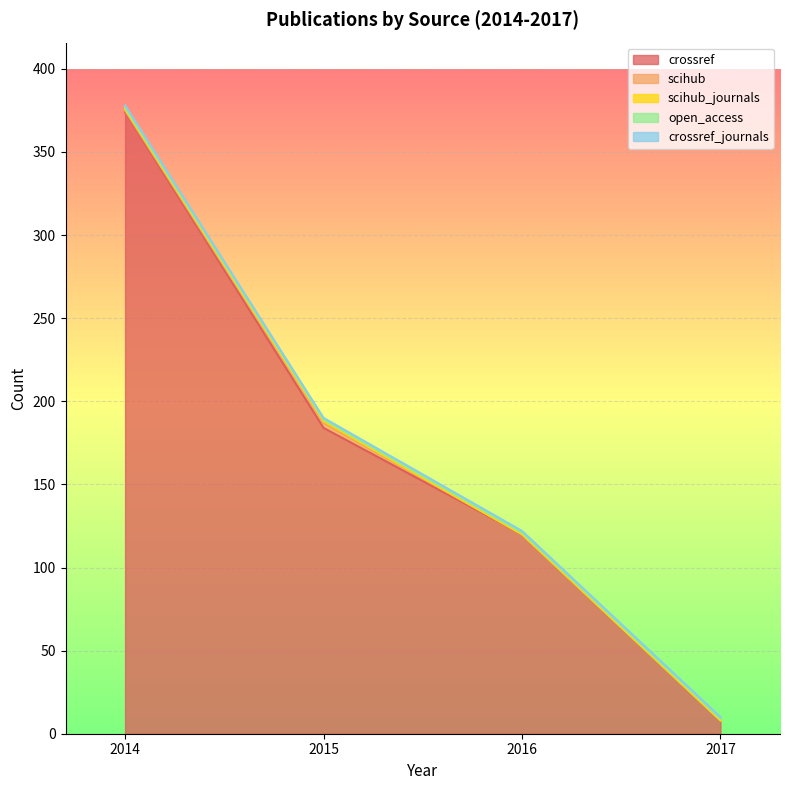

Reading right to left, transcribe all the data shown in this chart.

crossref: 2017=8	2016=120	2015=184	2014=374
scihub: 2017=0	2016=0	2015=3	2014=1
scihub_journals: 2017=0	2016=0	2015=1	2014=1
open_access: 2017=1	2016=1	2015=1	2014=1
crossref_journals: 2017=1	2016=1	2015=1	2014=1